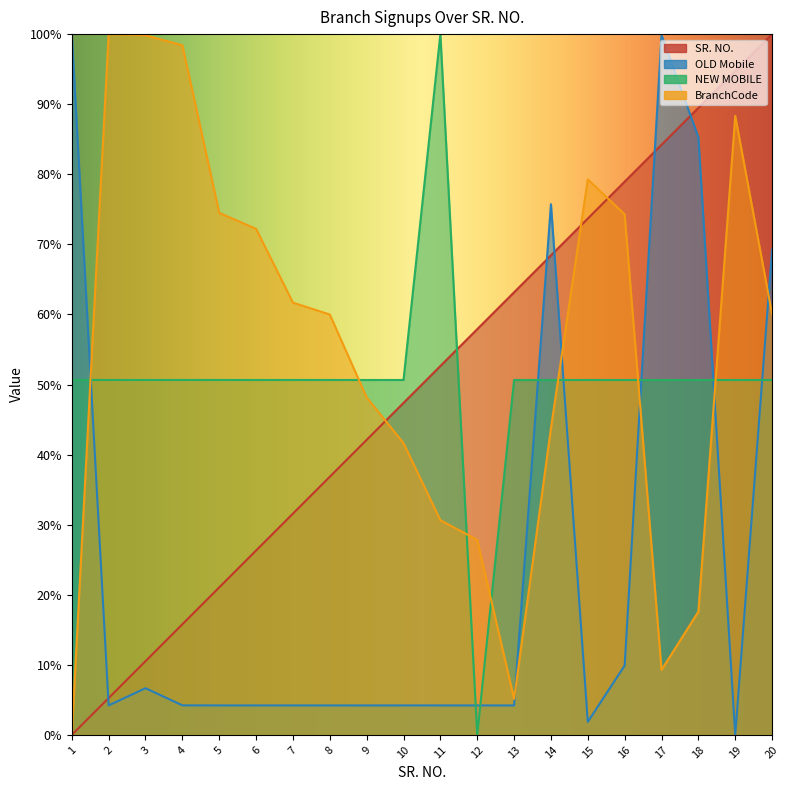

What is the value of the OLD Mobile point at the 2nd from the left?

4.2